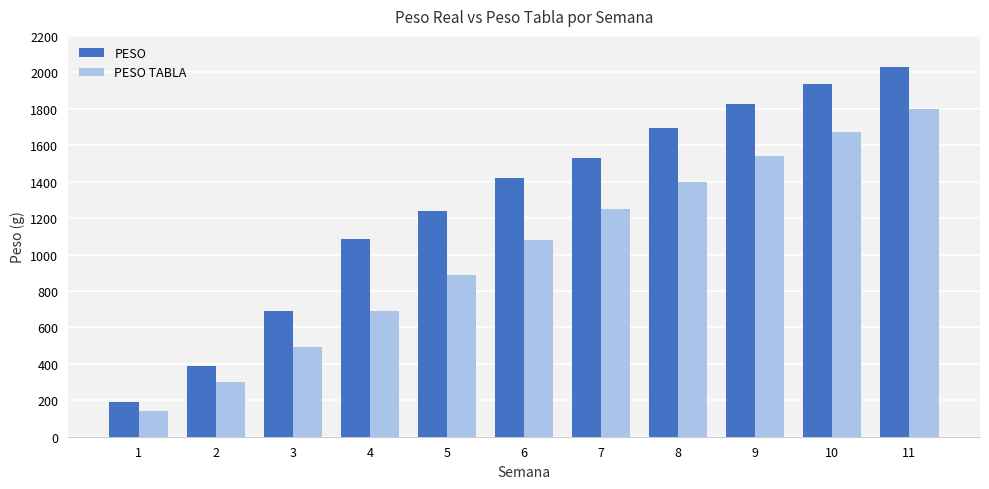

Rank the series at 1 from highest to lowest value.

PESO, PESO TABLA